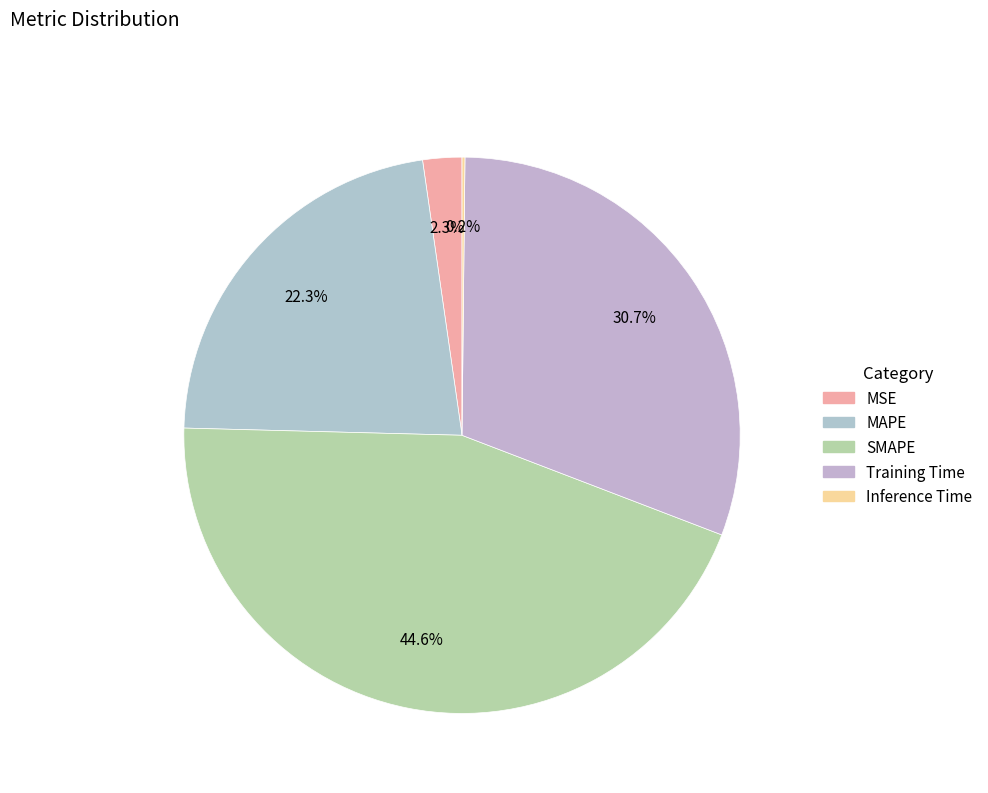

What is the change in value from MAPE to Inference Time?

-1.0